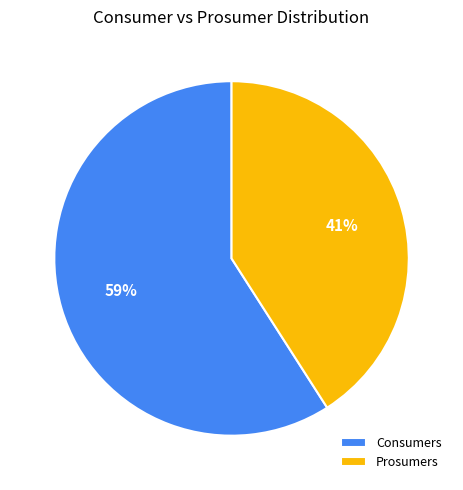

Rank the categories by value from lowest to highest.

Prosumers, Consumers